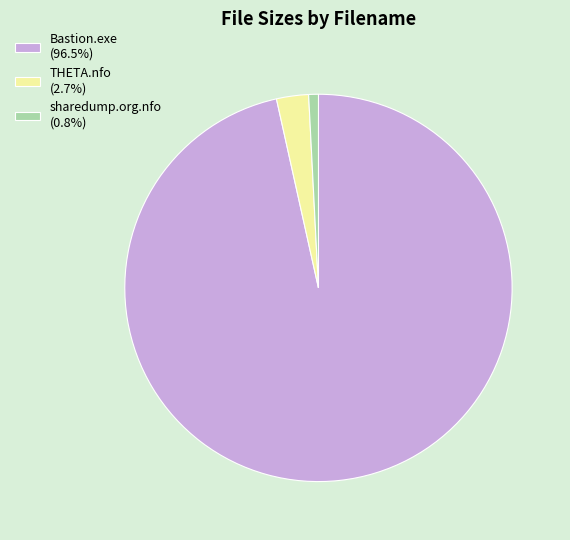

The THETA.nfo slice represents 13% of the pie. True or false?

False